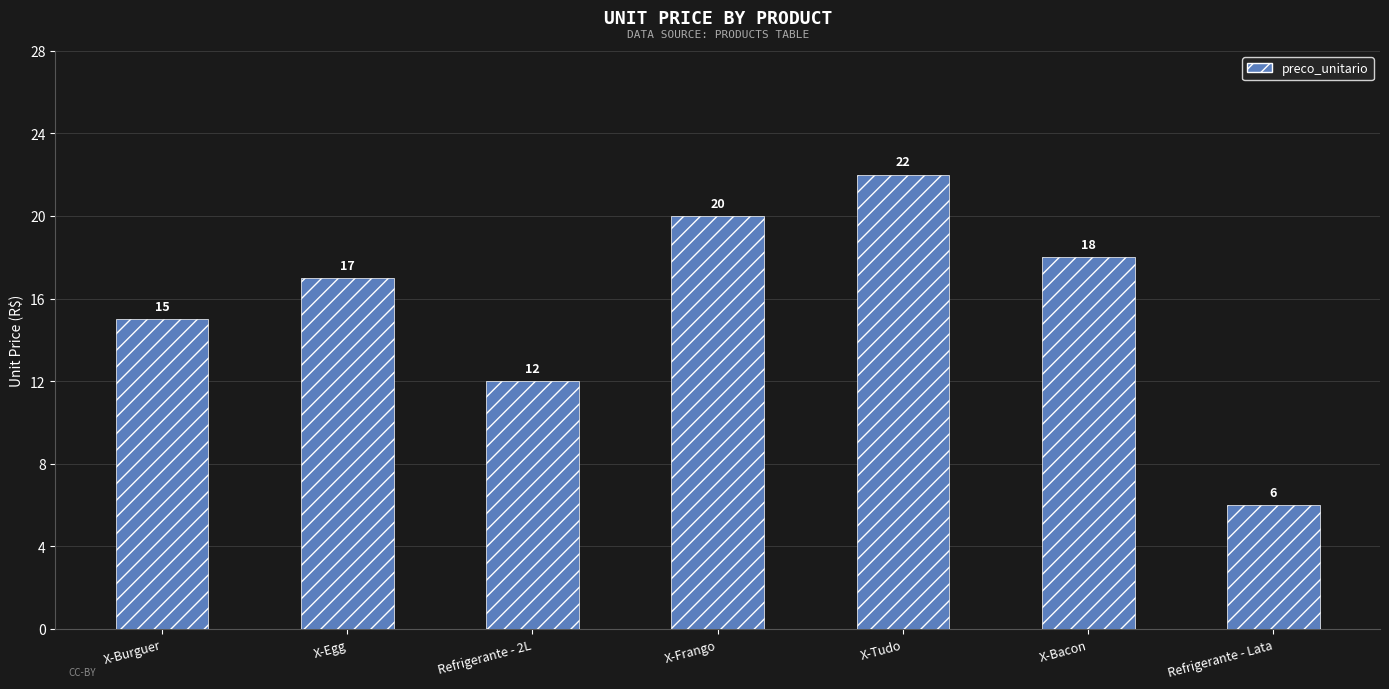

The value at X-Frango is 11. True or false?

False